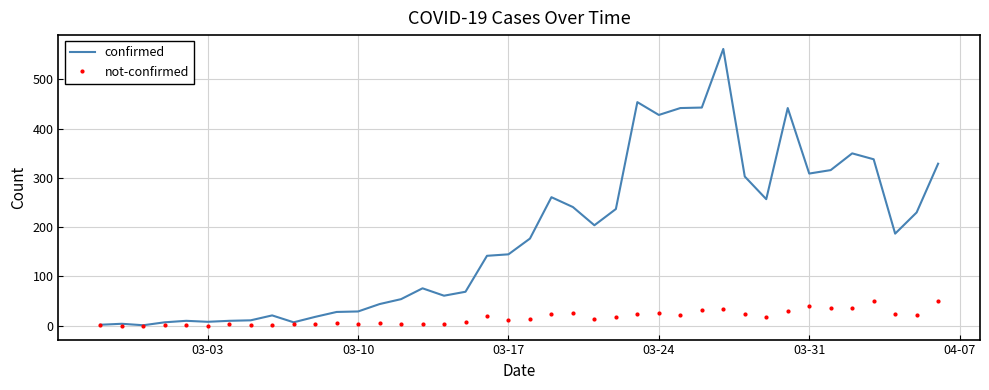

Rank the series by their maximum value, from lowest to highest.

not-confirmed, confirmed